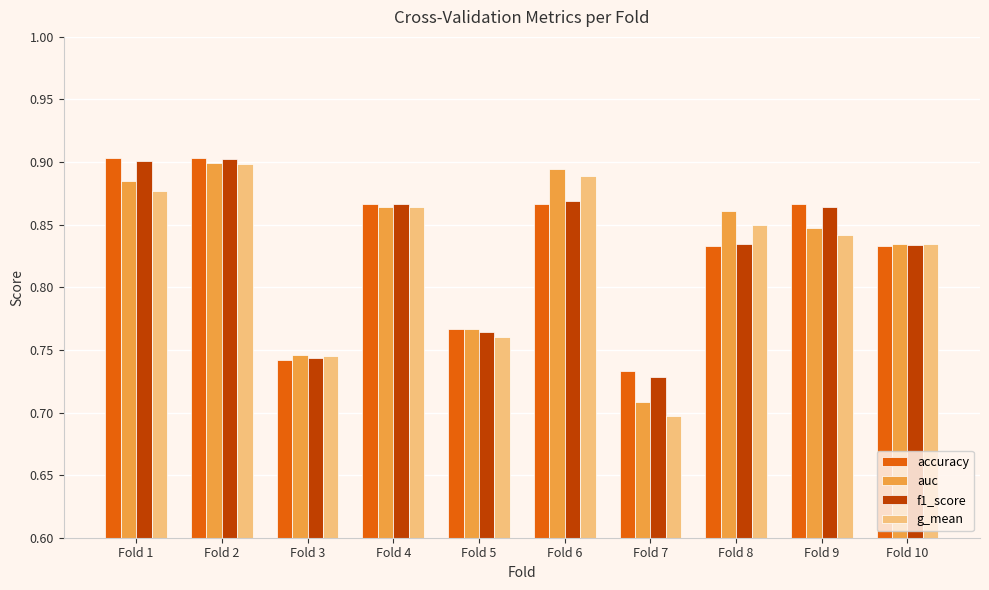

Is the value of f1_score at Fold 1 greater than the value of accuracy at Fold 5?

Yes